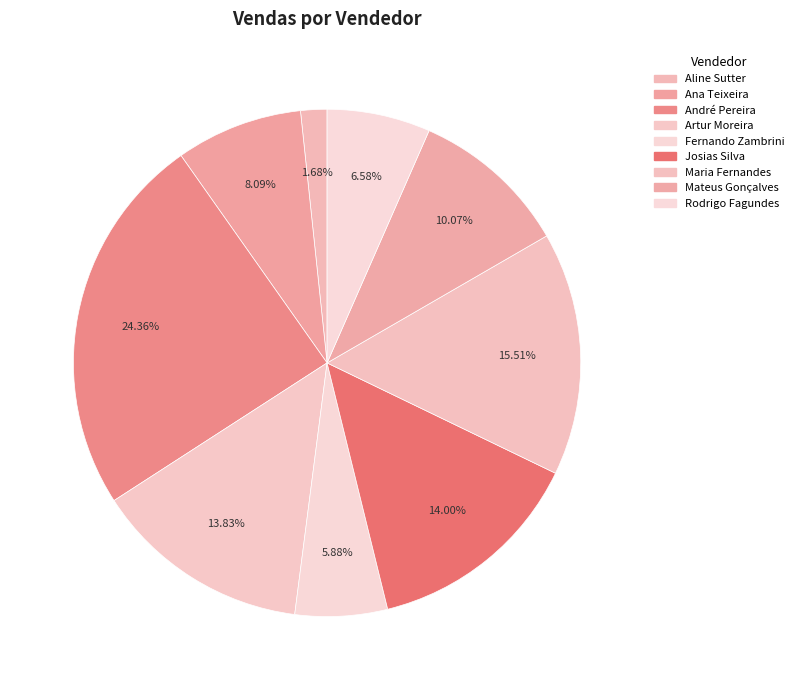

What percentage is NOT represented by Aline Sutter?

98.3%